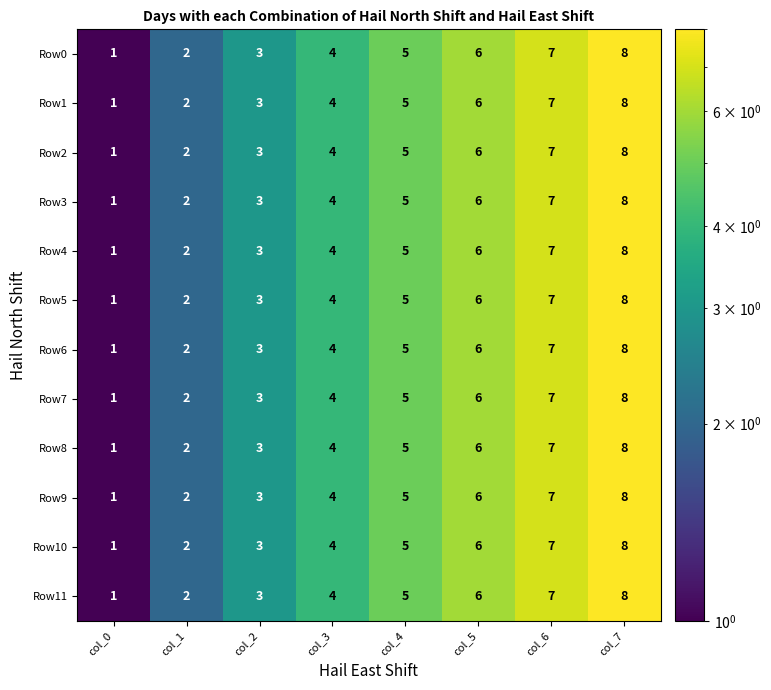

List the labels in order of Row4 value, smallest first.

col_0, col_1, col_2, col_3, col_4, col_5, col_6, col_7